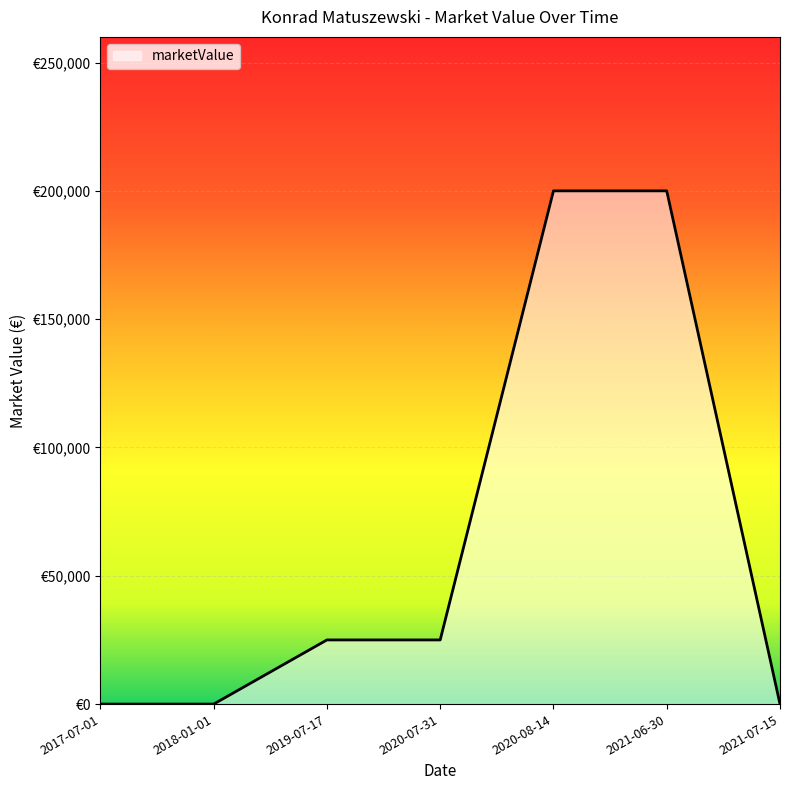

List the labels in order of value, smallest first.

2017-07-01, 2018-01-01, 2021-07-15, 2019-07-17, 2020-07-31, 2020-08-14, 2021-06-30